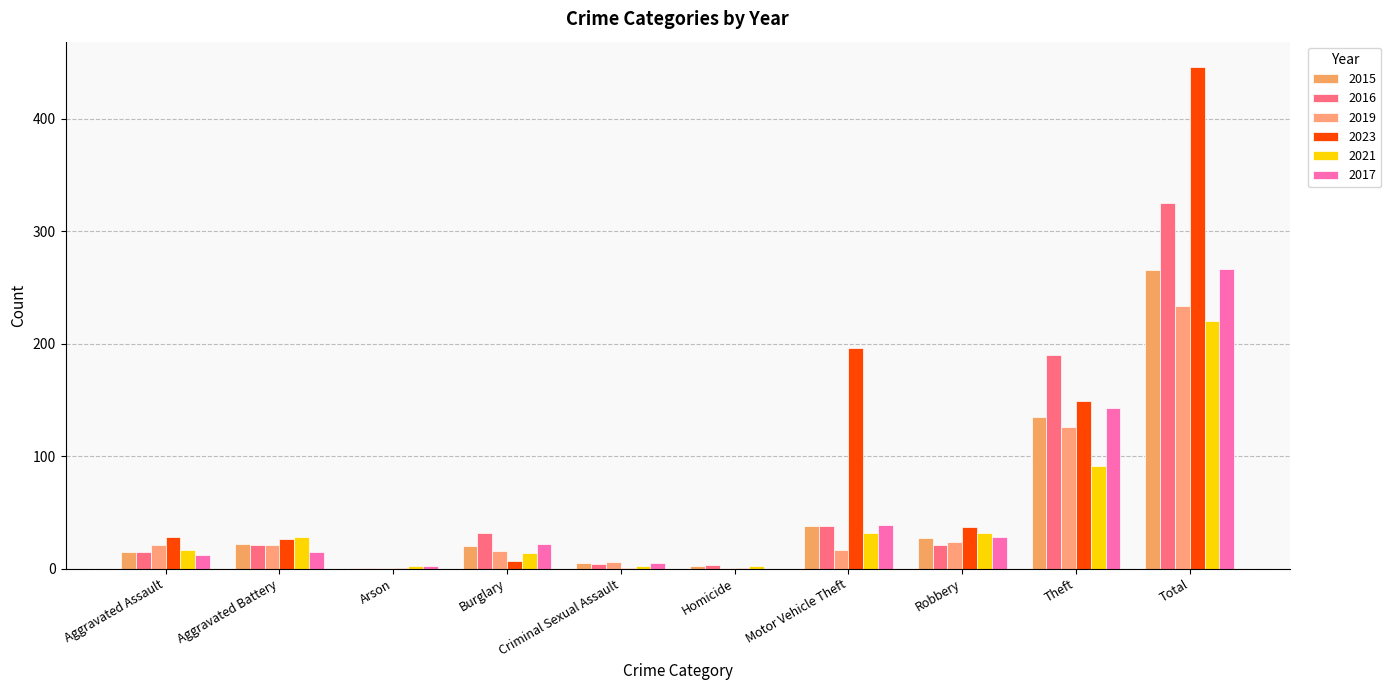

Which label corresponds to the smallest value in the chart?

Homicide